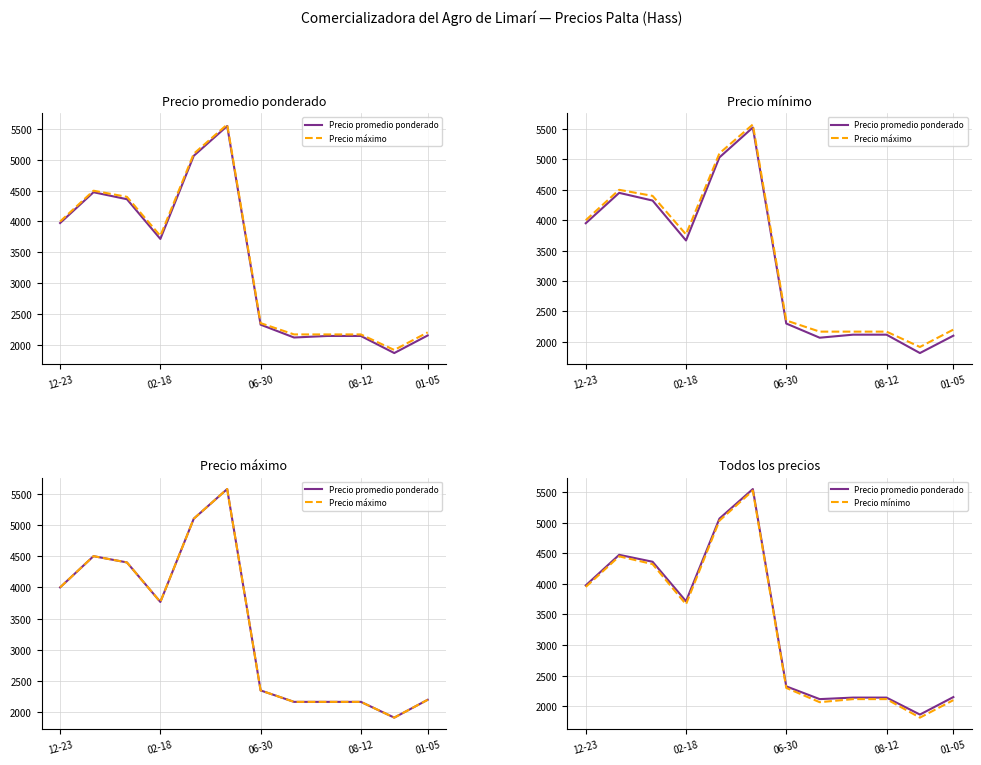

Between 02-18 and 08-12, which series saw the biggest shift?

Precio máximo